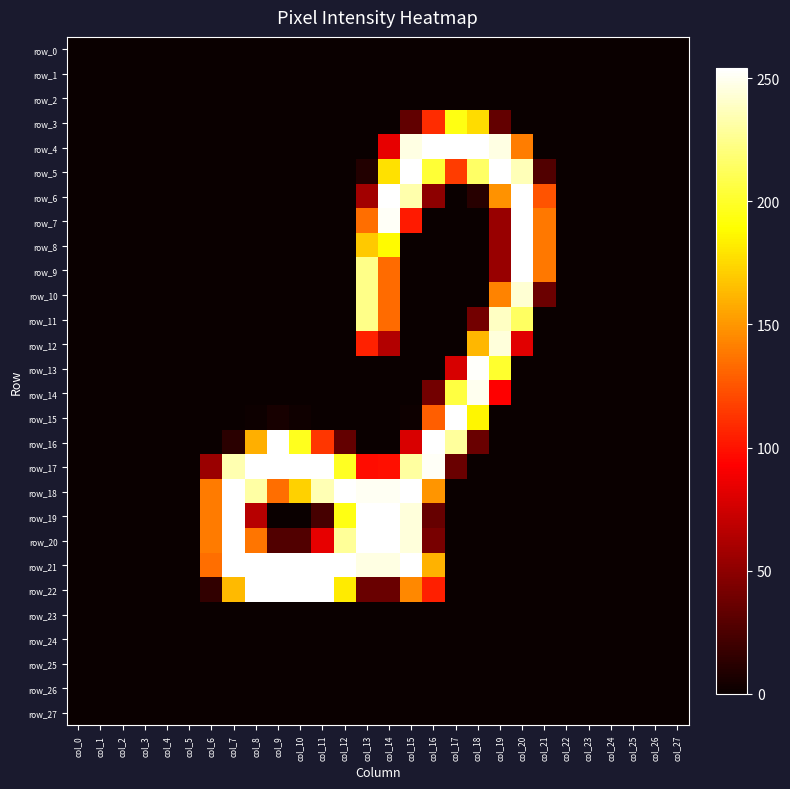

Between col_24 and col_14, which is larger?

col_24